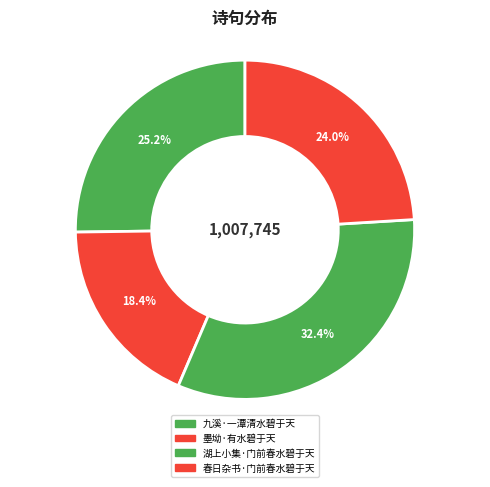

Is there any slice that represents more than half of the pie?

No